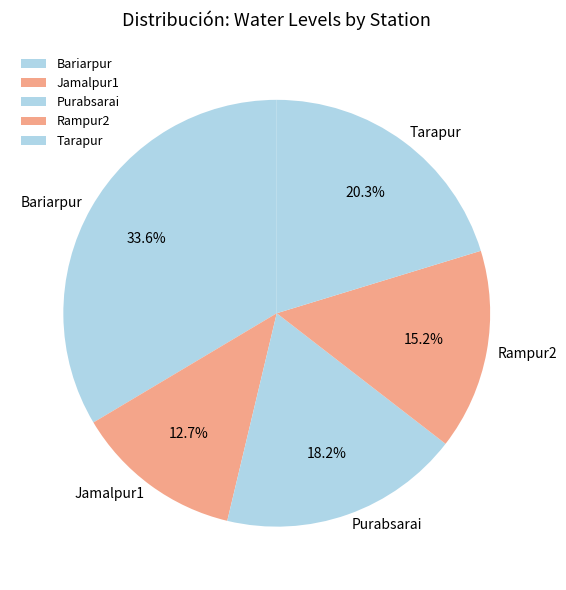

The Bariarpur slice represents 46% of the pie. True or false?

False